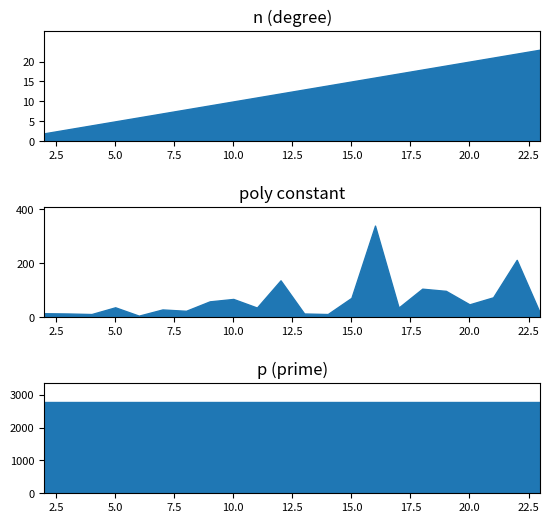

Which category has the lowest value across all series?

2